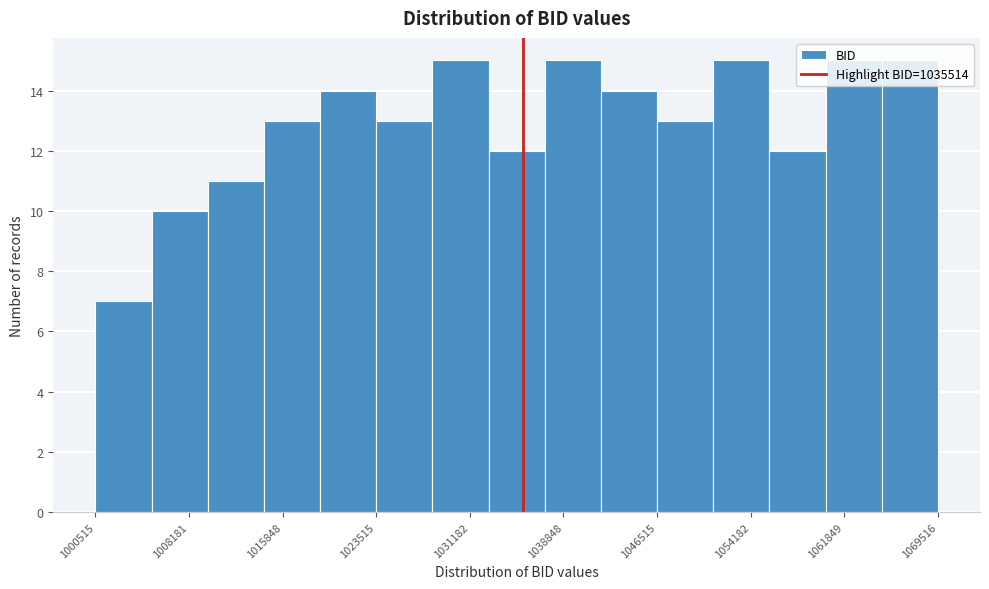

Reading left to right, transcribe this chart: for each bar, give the range it covers on the x-axis and its height. Neither the bar edges nor the heights are printed on the chart, so give them approximately, as read against the axes.

1001000 to 1005000: 7
1005000 to 1010000: 10
1010000 to 1014000: 11
1014000 to 1019000: 13
1019000 to 1024000: 14
1024000 to 1028000: 13
1028000 to 1033000: 15
1033000 to 1037000: 12
1037000 to 1042000: 15
1042000 to 1047000: 14
1047000 to 1051000: 13
1051000 to 1056000: 15
1056000 to 1060000: 12
1060000 to 1065000: 15
1065000 to 1070000: 15